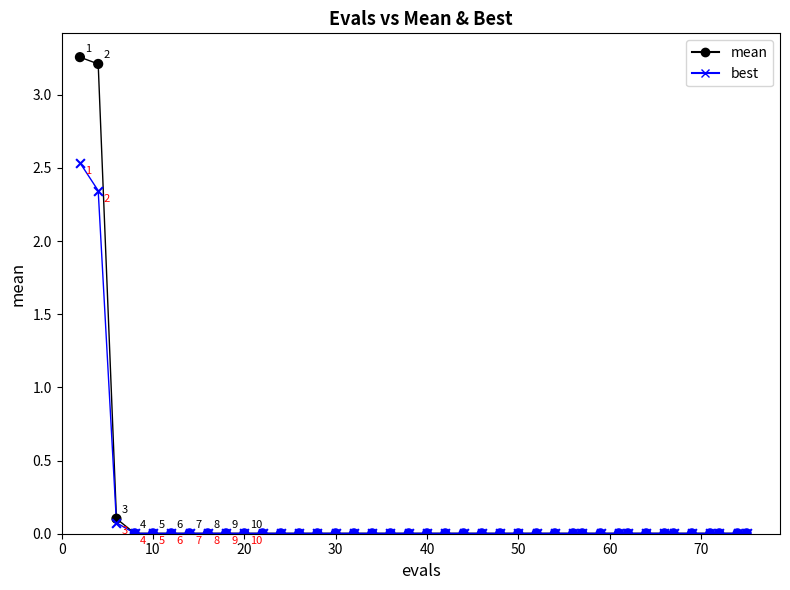

Which series contains the highest Y value?

mean